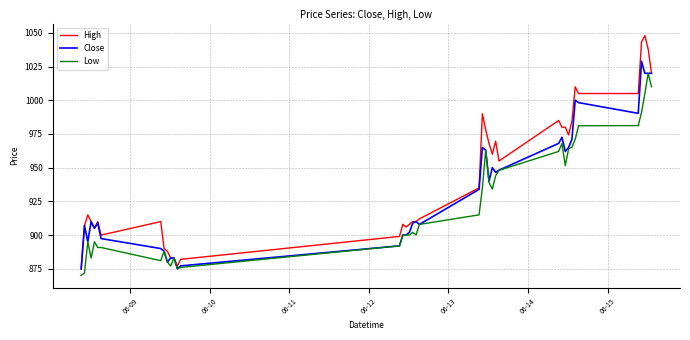

What is the smallest value displayed?

870.0